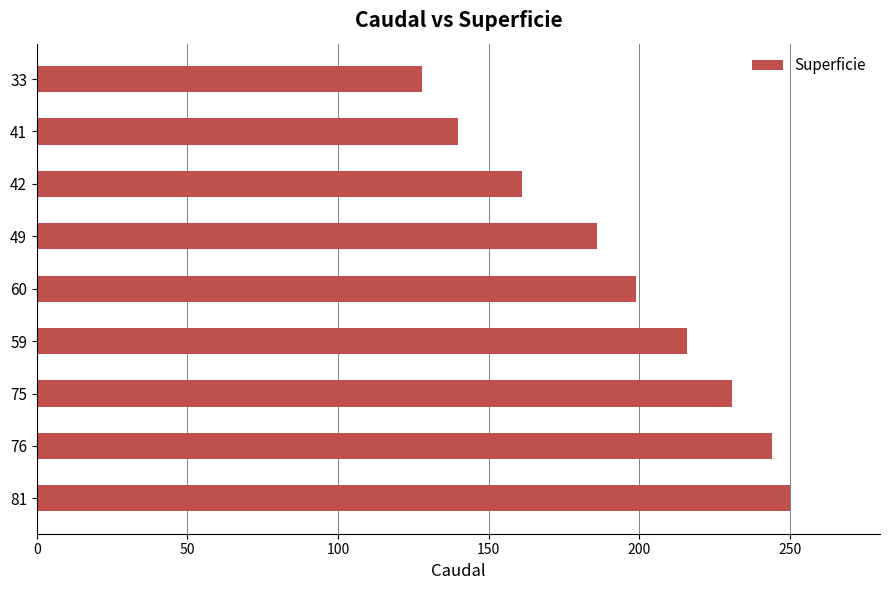

Reading bottom to top, transcribe all the data shown in this chart.

250	244	231	216	199	186	161	140	128